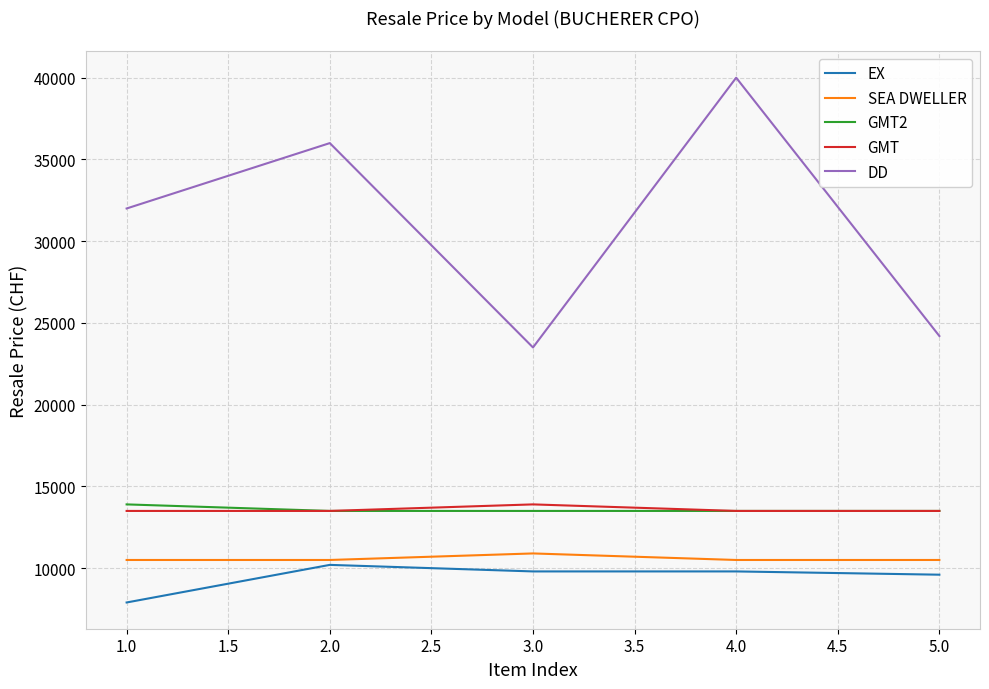

What is the difference between the maximum and minimum values in the EX series?

2300